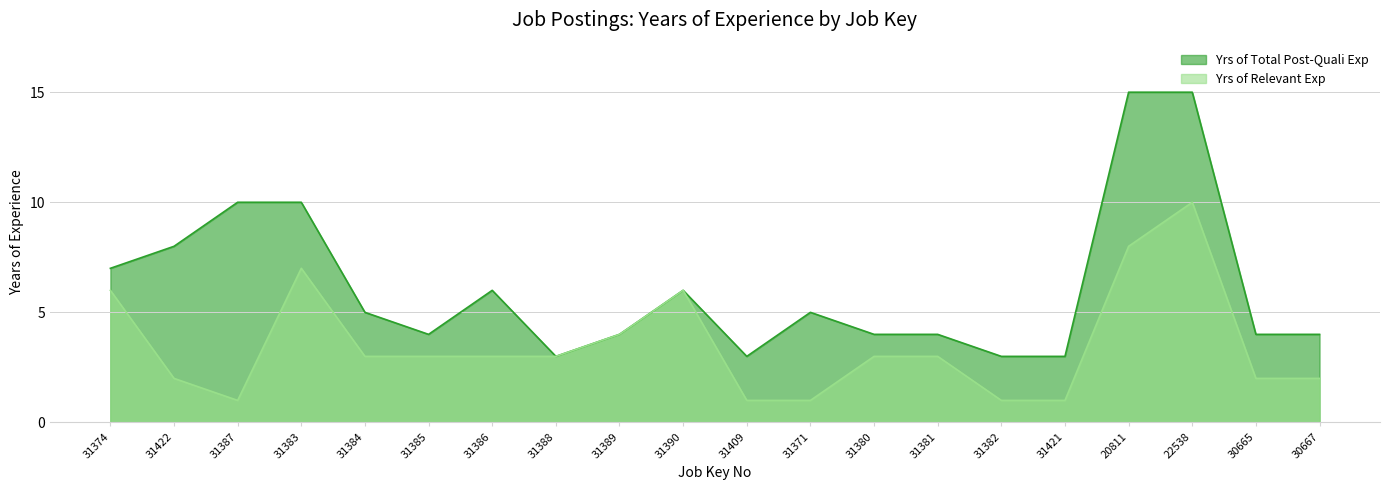

At how many categories does at least one series exceed 11?

2